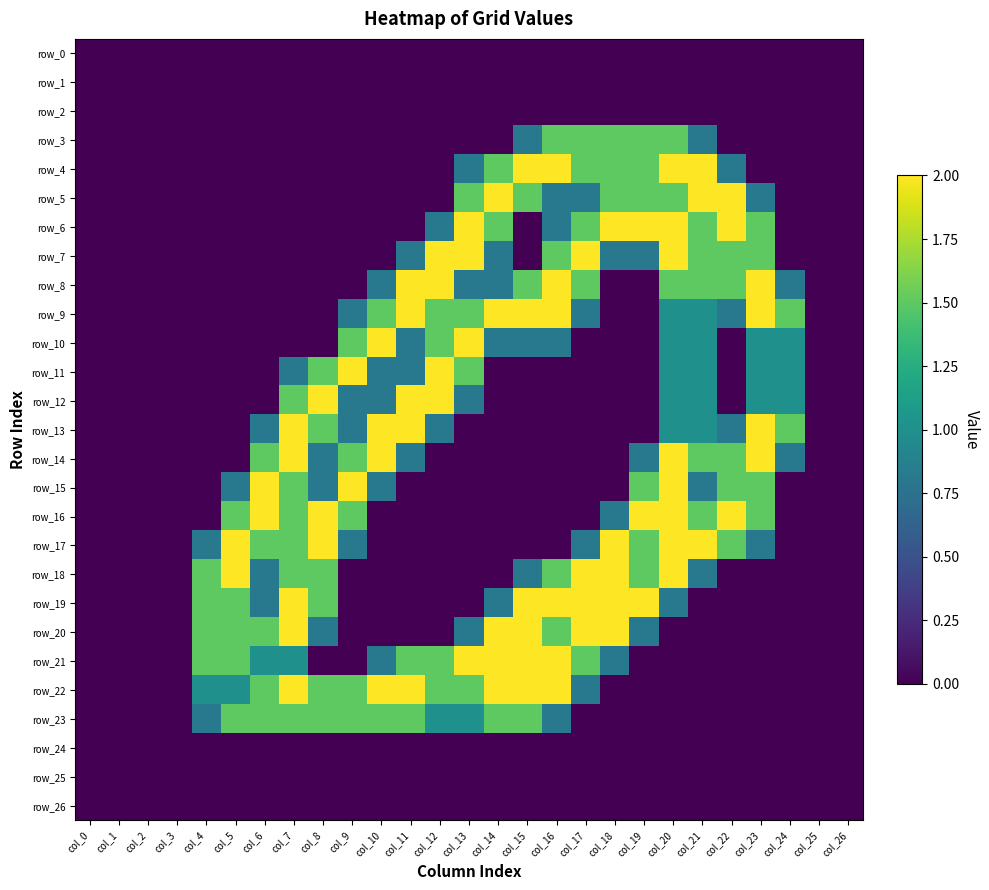

At how many categories does at least one series exceed 0?

21